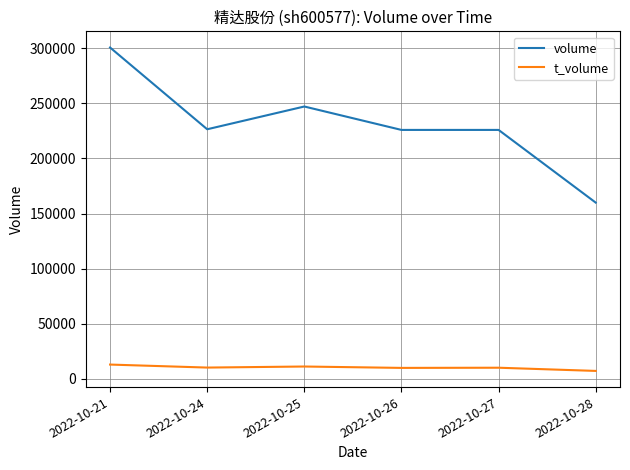

At 2022-10-21, list the series in order from smallest to largest.

t_volume, volume